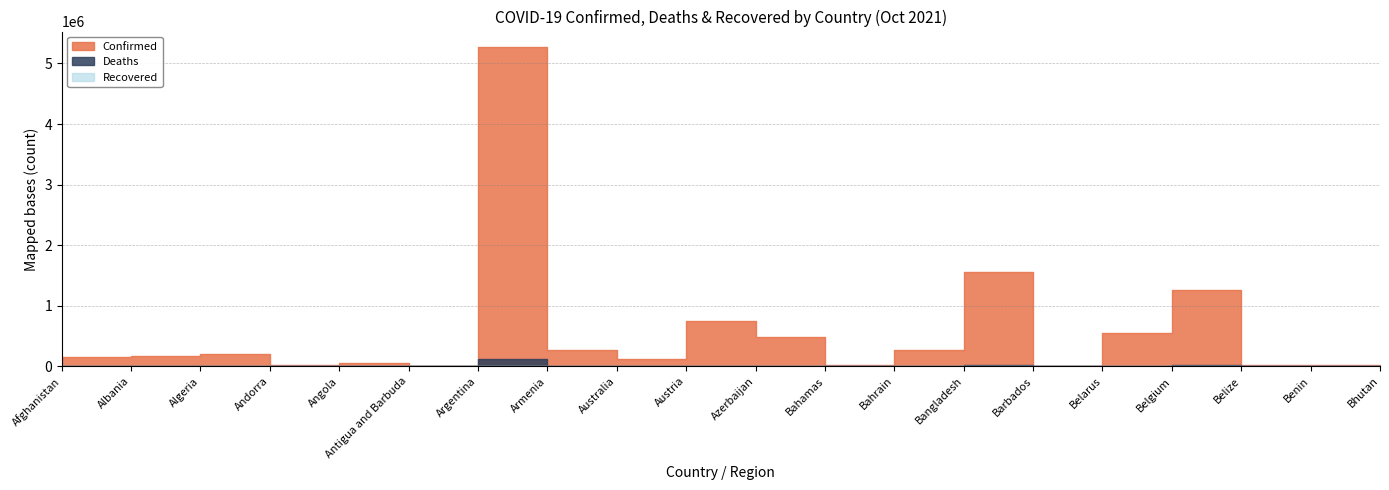

True or false: Confirmed and Deaths intersect in this chart.

False